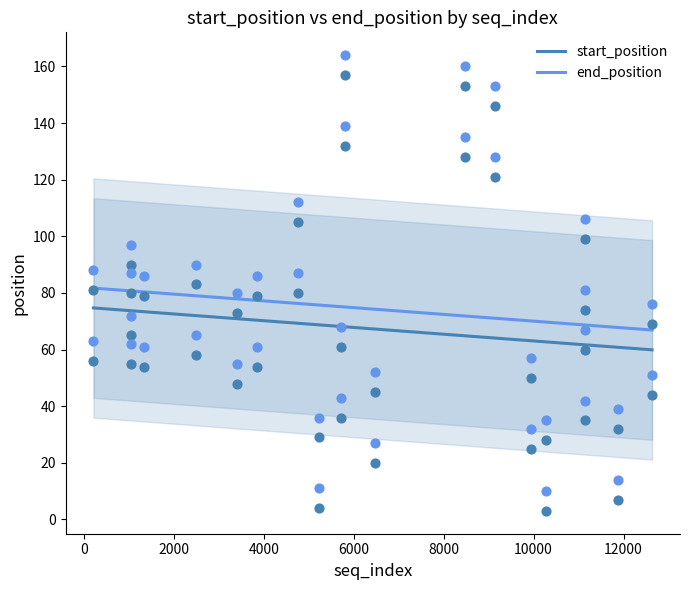

Which series contains the lowest Y value?

start_position